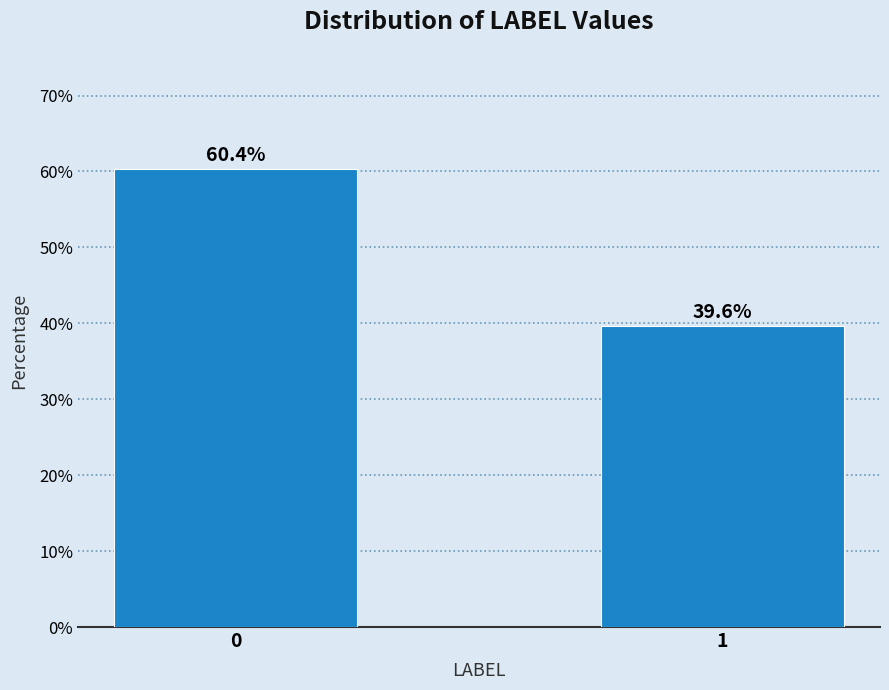

Reading left to right, transcribe all the data shown in this chart.

0=60.4	1=39.6